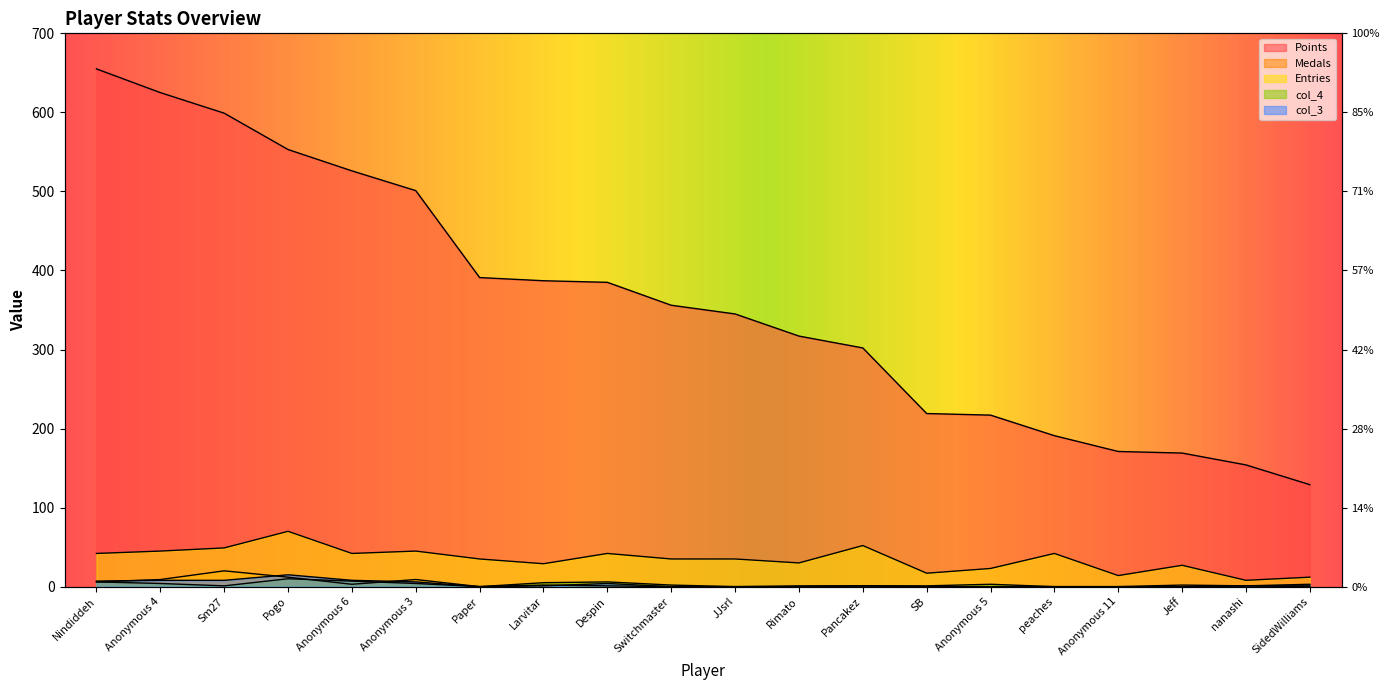

Between peaches and Pogo, which is larger?

Pogo